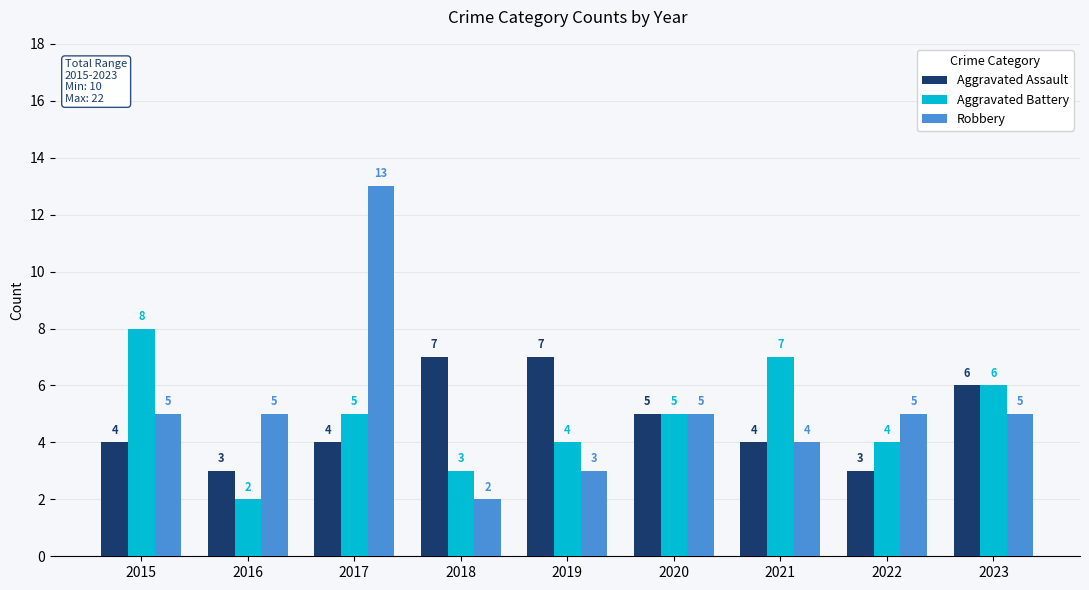

At which label does Aggravated Battery first exceed 5?

2015